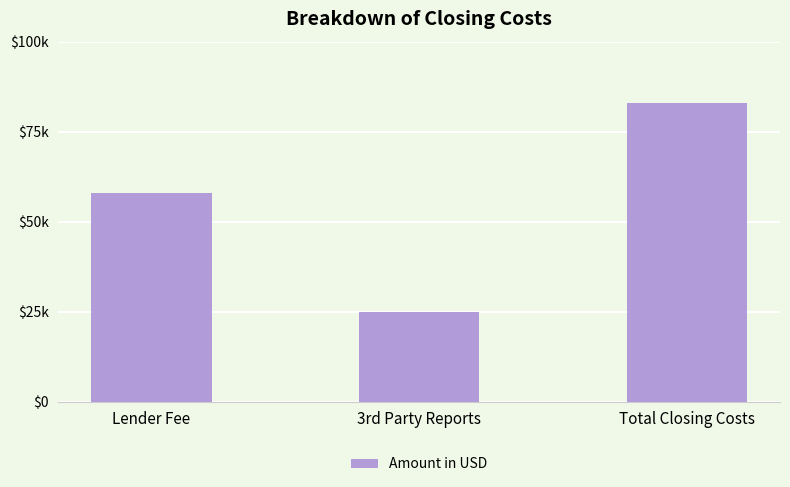

Are the bars horizontal?

No